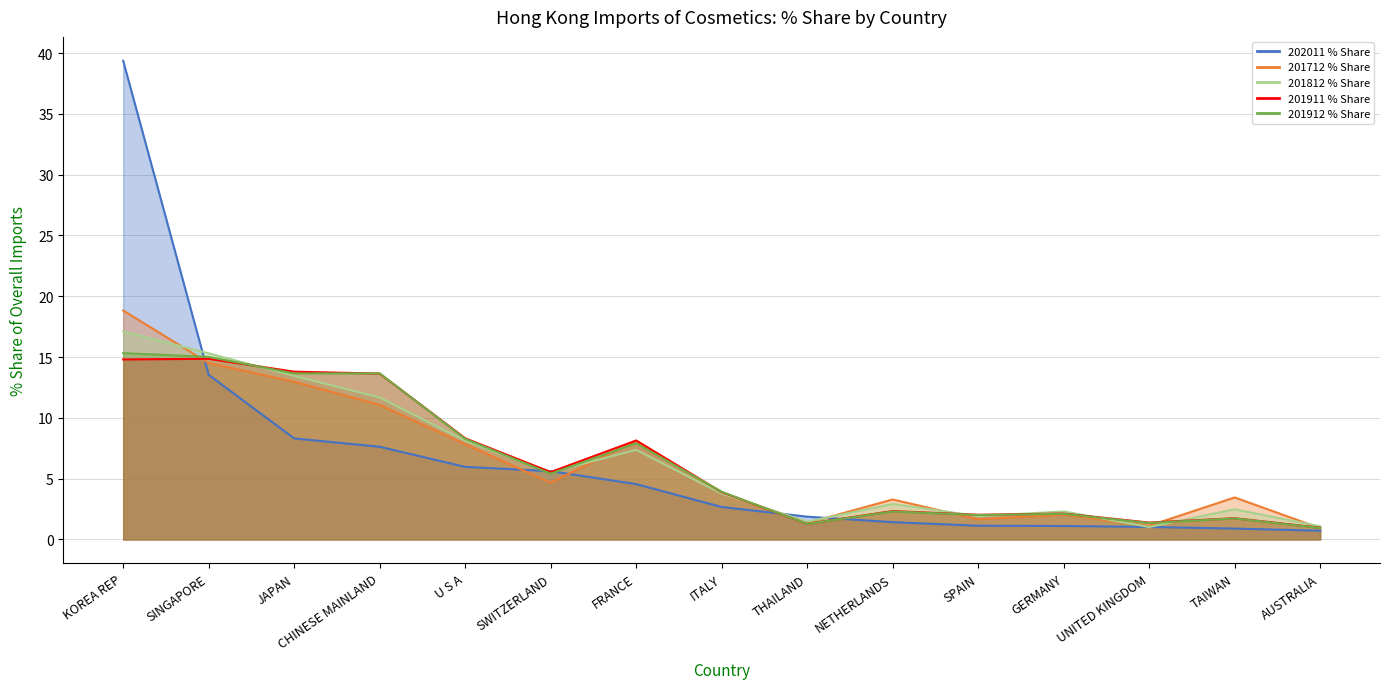

Between which two adjacent categories do 201911 % Share and 201812 % Share first intersect?

SINGAPORE and JAPAN